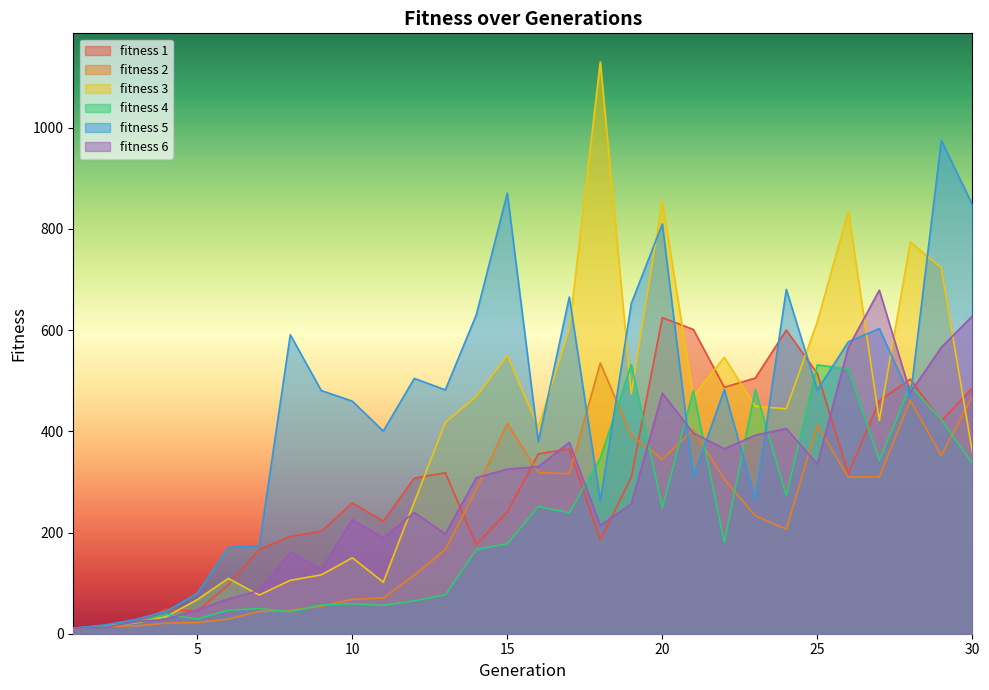

True or false: fitness_5 and fitness_3 intersect in this chart.

True